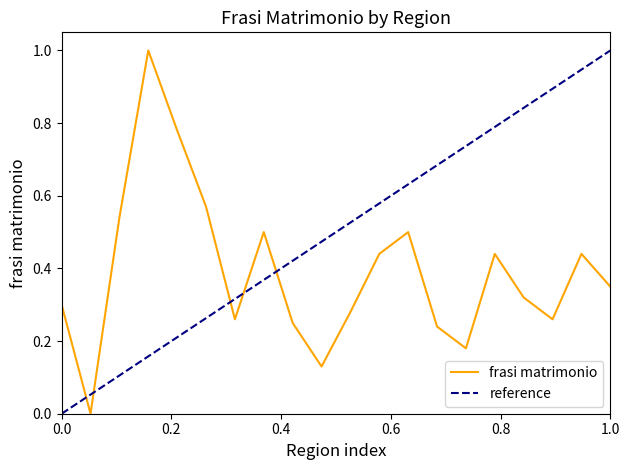

Reading left to right, what are all the values shown in this chart?

0.3	0.0	0.5	1.0	0.8	0.6	0.3	0.5	0.2	0.1	0.3	0.4	0.5	0.2	0.2	0.4	0.3	0.3	0.4	0.3